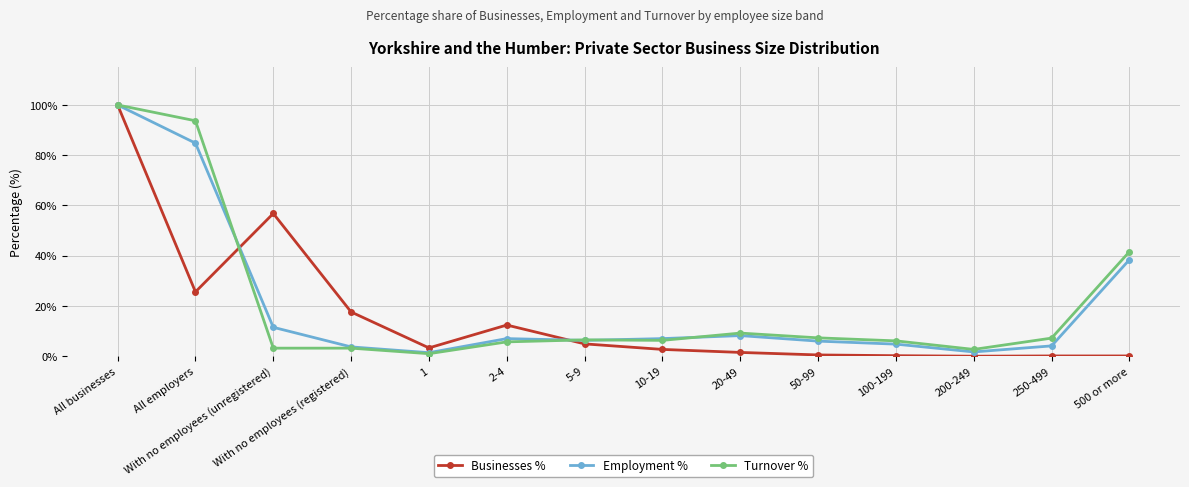

What position from the left is All businesses?

1